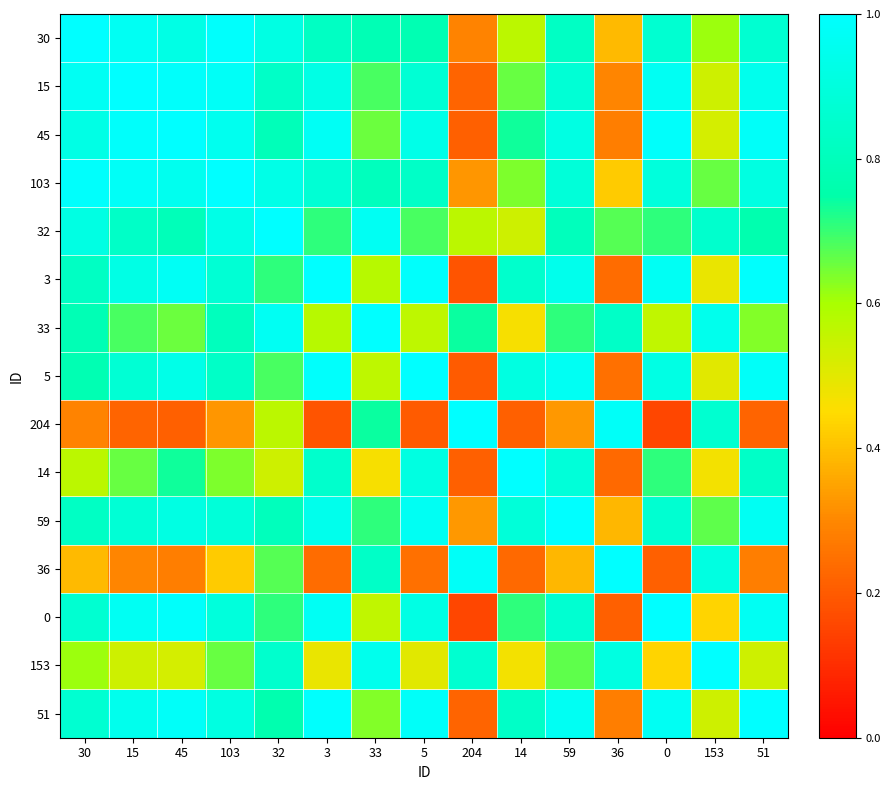

What is the total value across all series at 30?

11.6